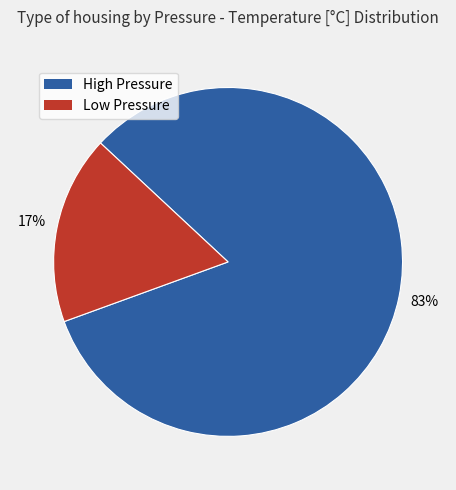

Does any single category account for the majority?

Yes